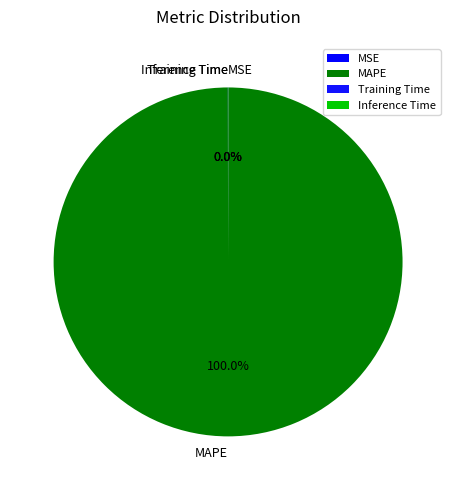

Is there a majority slice in this chart?

Yes